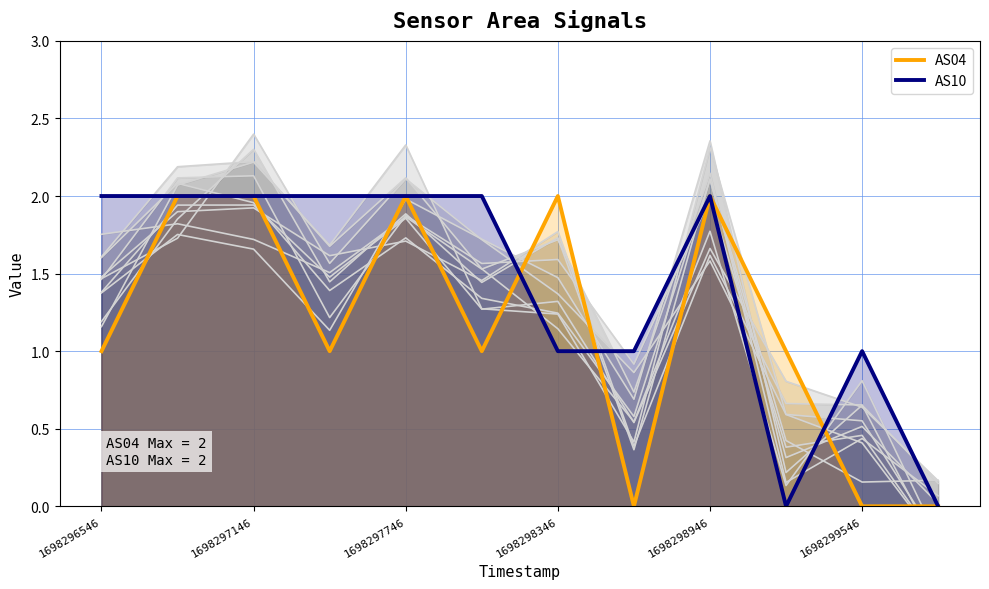

What is the difference between the maximum and minimum values in the AS04 series?

2